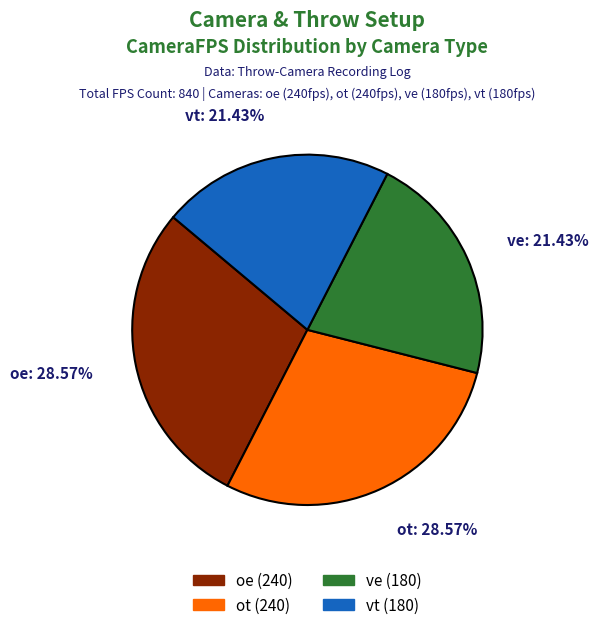

What percentage is NOT represented by ot?

71.4%